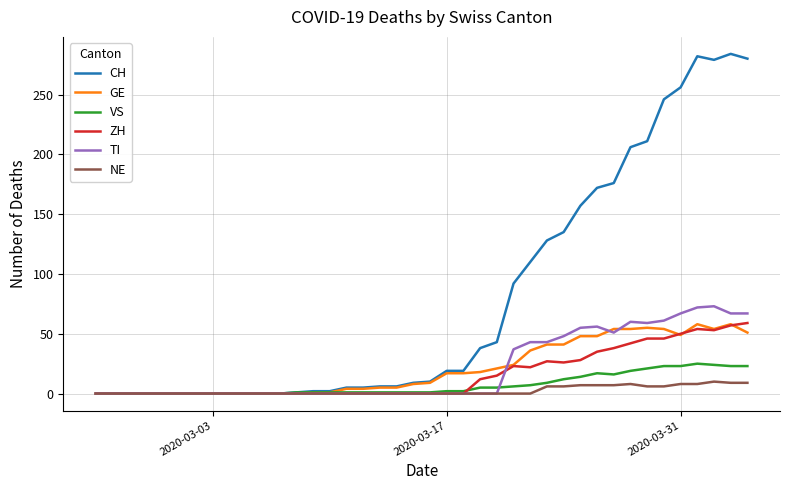

Which series has the widest spread of values?

CH